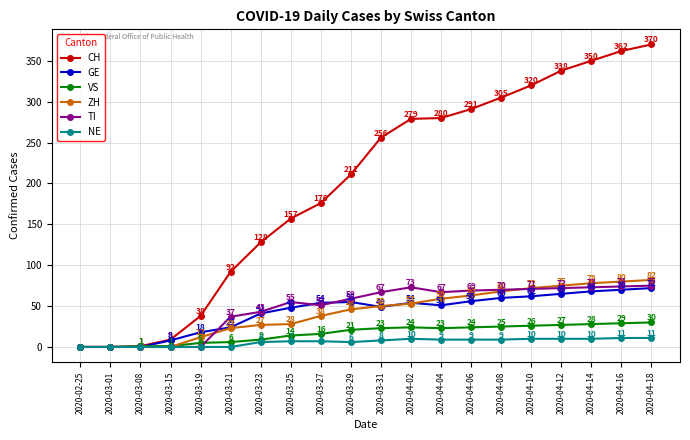

What is the total value across all series at 2020-04-10?

561